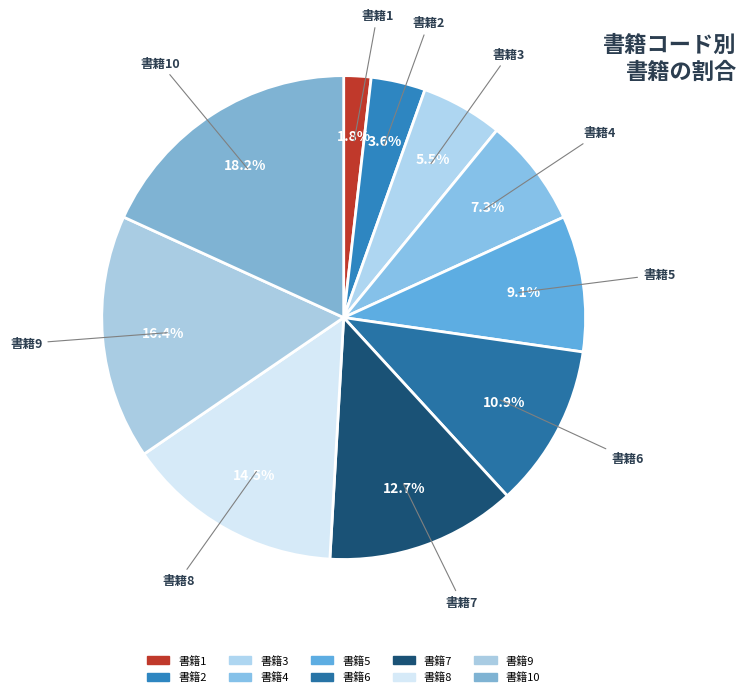

Rank the categories by value from lowest to highest.

書籍1, 書籍2, 書籍3, 書籍4, 書籍5, 書籍6, 書籍7, 書籍8, 書籍9, 書籍10